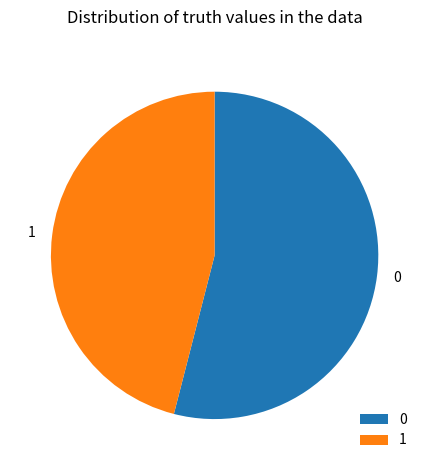

Combined, do 0 and 1 account for over 50%?

Yes